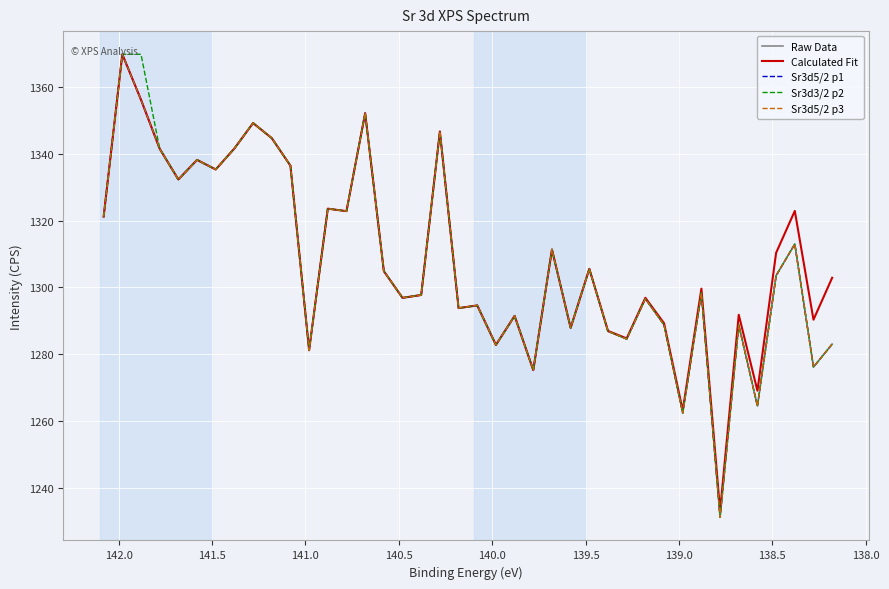

Reading left to right, extract all data points from this chart.

Raw Data: 1321.2	1369.8	1356.2	1341.5	1332.3	1338.2	1335.3	1341.6	1349.2	1344.7	1336.4	1281.2	1323.5	1322.8	1352.1	1304.8	1296.8	1297.7	1346.7	1293.8	1294.6	1282.8	1291.5	1275.2	1311.3	1287.9	1305.5	1286.8	1284.5	1296.6	1288.8	1262.4	1298.4	1231.2	1288.8	1264.5	1303.5	1313.0	1276.1	1283.0
Calculated Fit: 1321.2	1369.8	1356.2	1341.5	1332.3	1338.2	1335.3	1341.6	1349.2	1344.7	1336.4	1281.2	1323.5	1322.8	1352.1	1304.8	1296.8	1297.7	1346.7	1293.8	1294.6	1282.8	1291.5	1275.2	1311.3	1287.9	1305.5	1287.0	1284.7	1296.9	1289.3	1263.2	1299.6	1233.1	1291.8	1269.0	1310.3	1322.9	1290.3	1302.9
Sr3d5/2 p1: 1321.2	1369.8	1356.2	1341.5	1332.3	1338.2	1335.3	1341.6	1349.2	1344.7	1336.4	1281.2	1323.5	1322.8	1352.1	1304.8	1296.8	1297.7	1346.7	1293.8	1294.6	1282.8	1291.5	1275.2	1311.3	1287.9	1305.5	1286.8	1284.5	1296.6	1288.8	1262.4	1298.4	1231.2	1288.8	1264.5	1303.5	1313.0	1276.1	1283.0
Sr3d3/2 p2: 1321.2	1369.8	1369.8	1341.5	1332.3	1338.2	1335.3	1341.6	1349.2	1344.7	1336.4	1281.2	1323.5	1322.8	1352.1	1304.8	1296.8	1297.7	1346.7	1293.8	1294.6	1282.8	1291.5	1275.2	1311.3	1287.9	1305.5	1286.8	1284.5	1296.6	1288.8	1262.4	1298.4	1231.2	1288.8	1264.5	1303.5	1313.0	1276.1	1283.0
Sr3d5/2 p3: 1321.2	1369.8	1356.2	1341.5	1332.3	1338.2	1335.3	1341.6	1349.2	1344.7	1336.4	1281.2	1323.5	1322.8	1352.1	1304.8	1296.8	1297.7	1346.7	1293.8	1294.6	1282.8	1291.5	1275.2	1311.3	1287.9	1305.5	1286.8	1284.5	1296.6	1288.8	1262.4	1298.4	1231.2	1288.8	1264.5	1303.5	1313.0	1276.1	1283.0